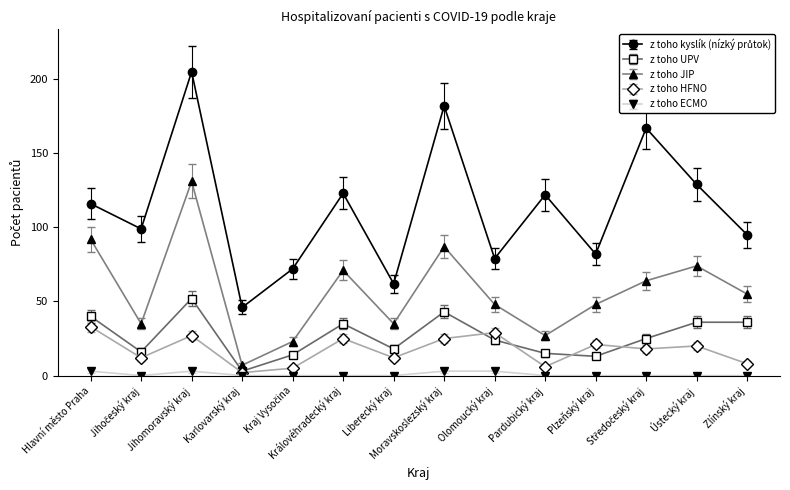

What is the value of the z toho HFNO point at the 12th from the left?

18